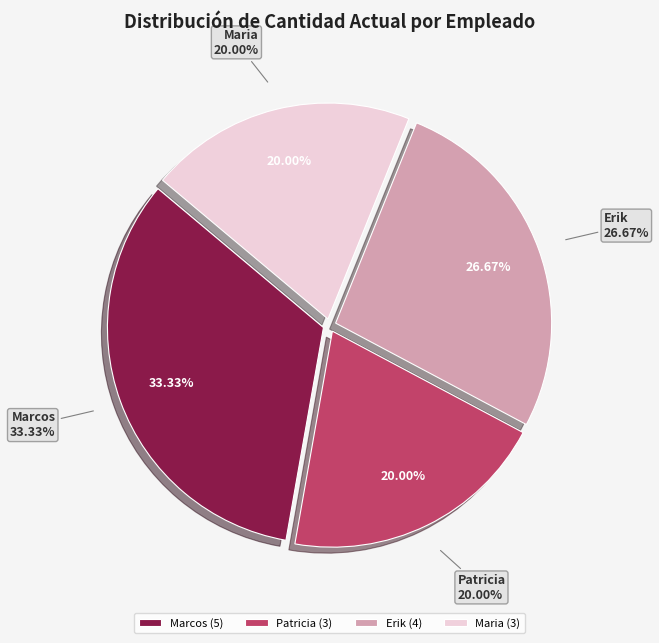

To the nearest percent, what percentage of the pie is Erik?

27%